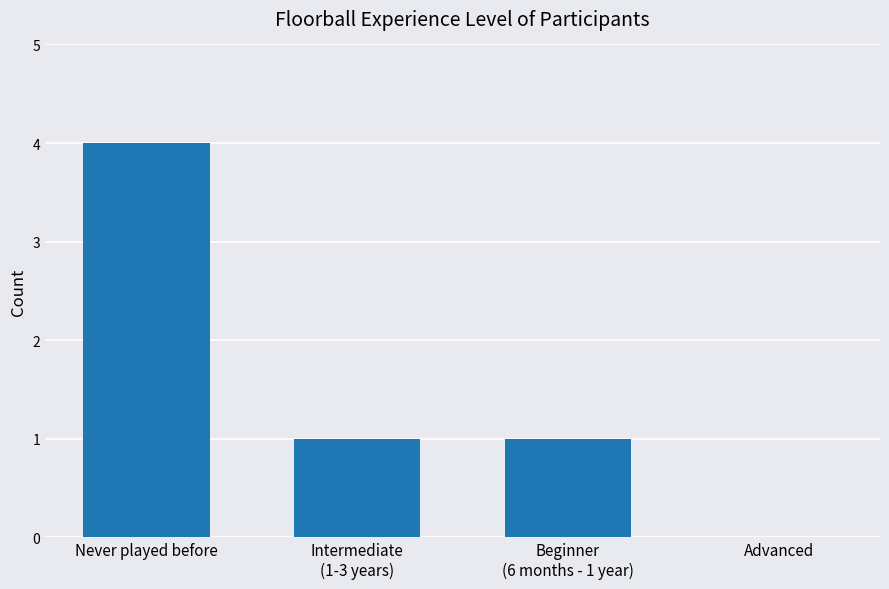

The value at Never played before is 4. True or false?

True